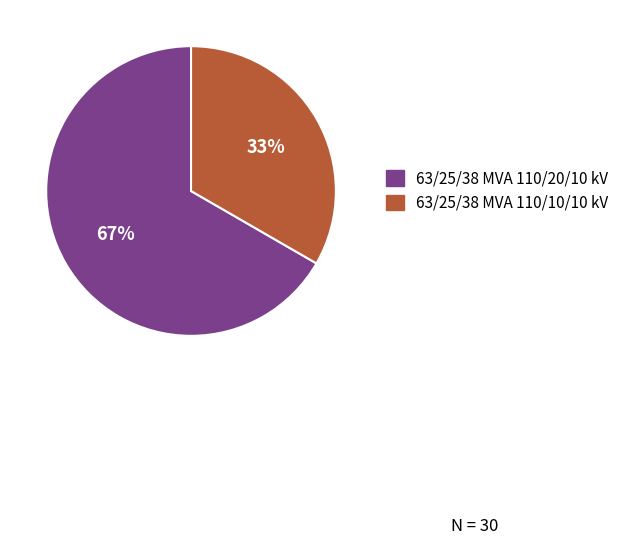

Which category accounts for the majority?

63/25/38 MVA 110/20/10 kV